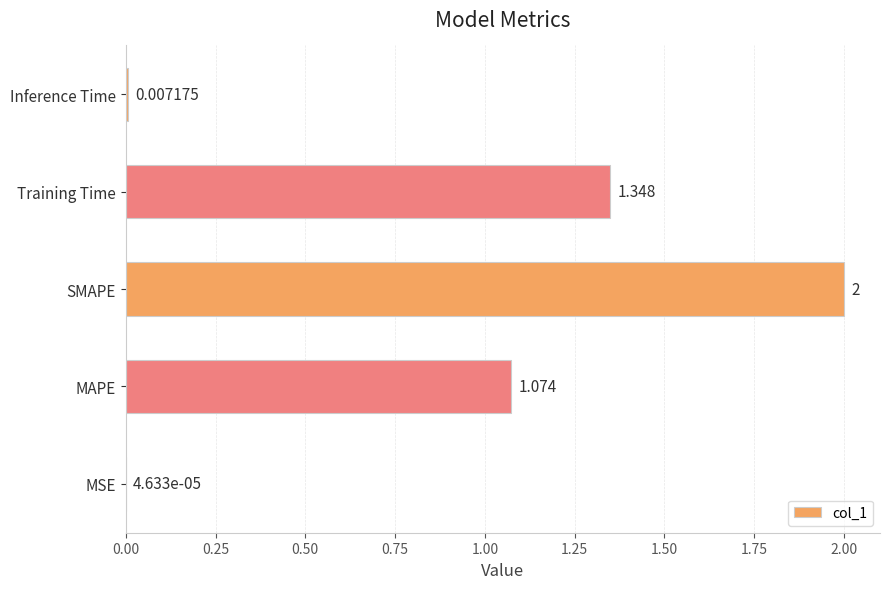

At which label is the value closest to 1?

MAPE